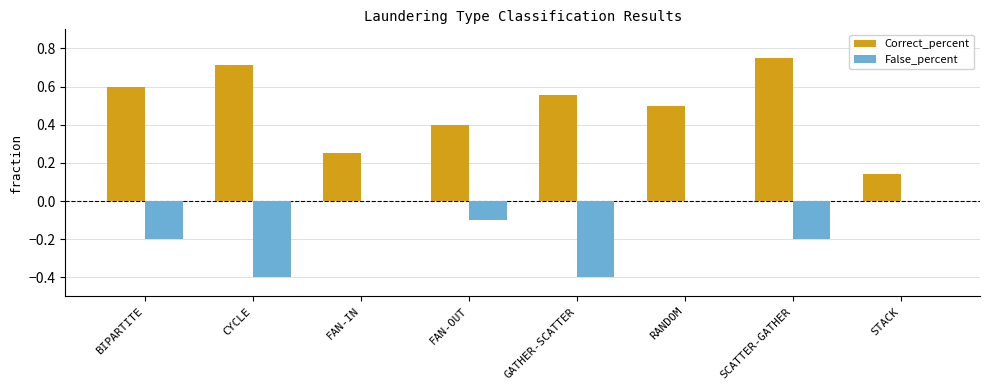

At which category is the sum across all series the highest?

SCATTER-GATHER